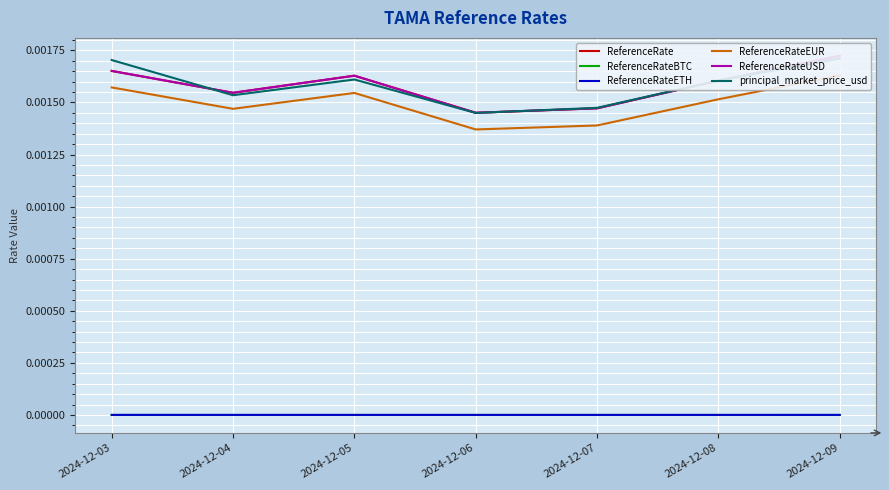

True or false: ReferenceRateUSD and ReferenceRate intersect in this chart.

False